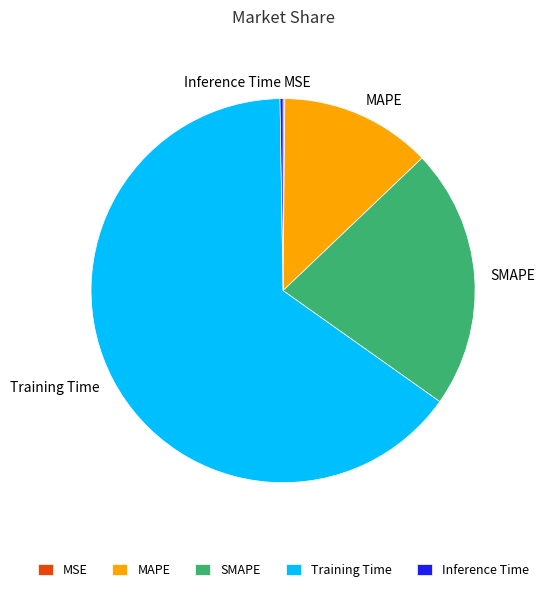

Which category has the biggest portion of the pie?

Training Time